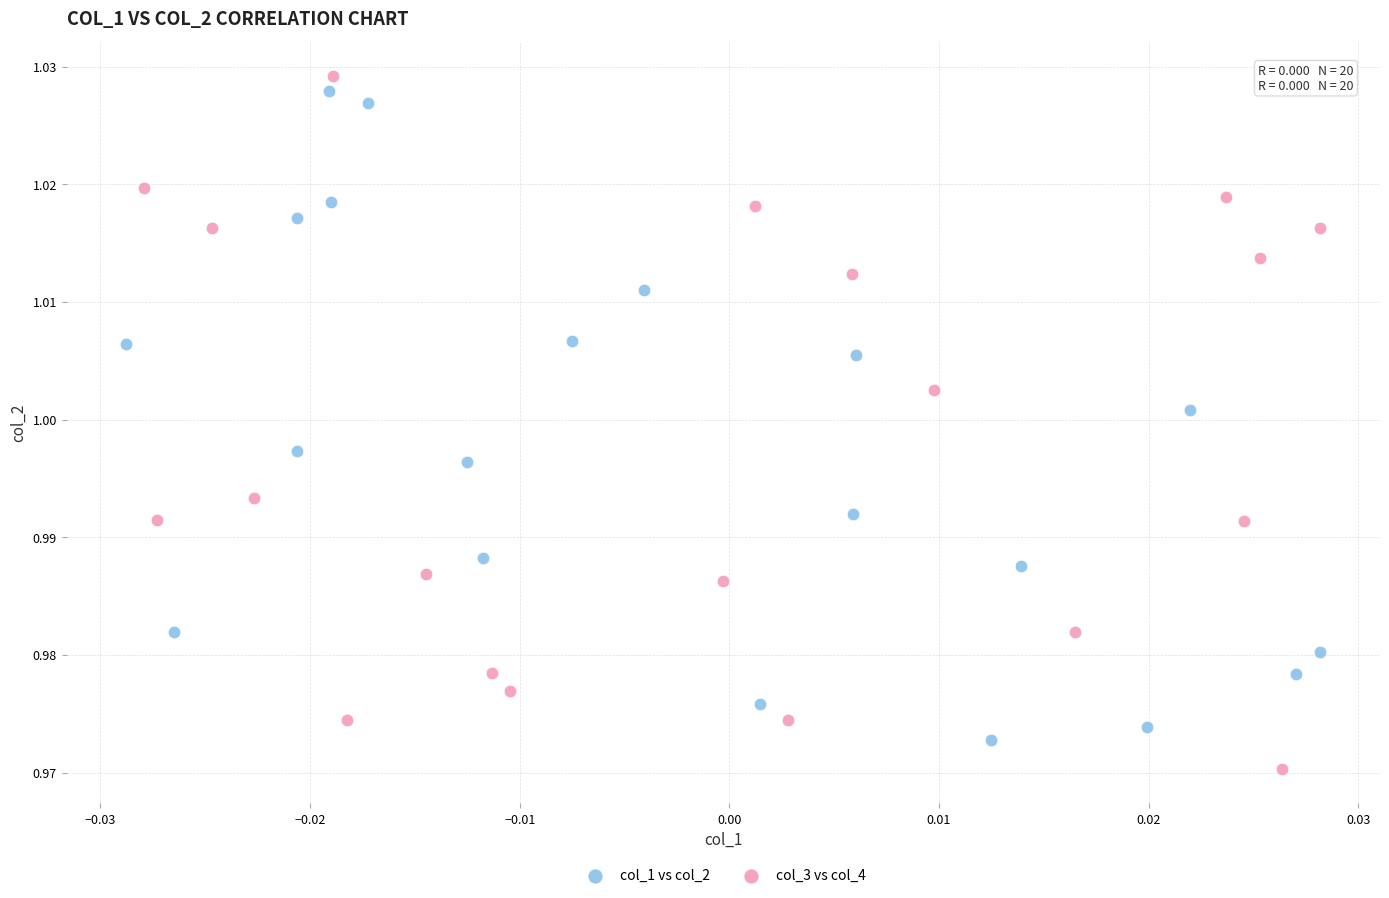

Which series contains the lowest Y value?

col_3 vs col_4